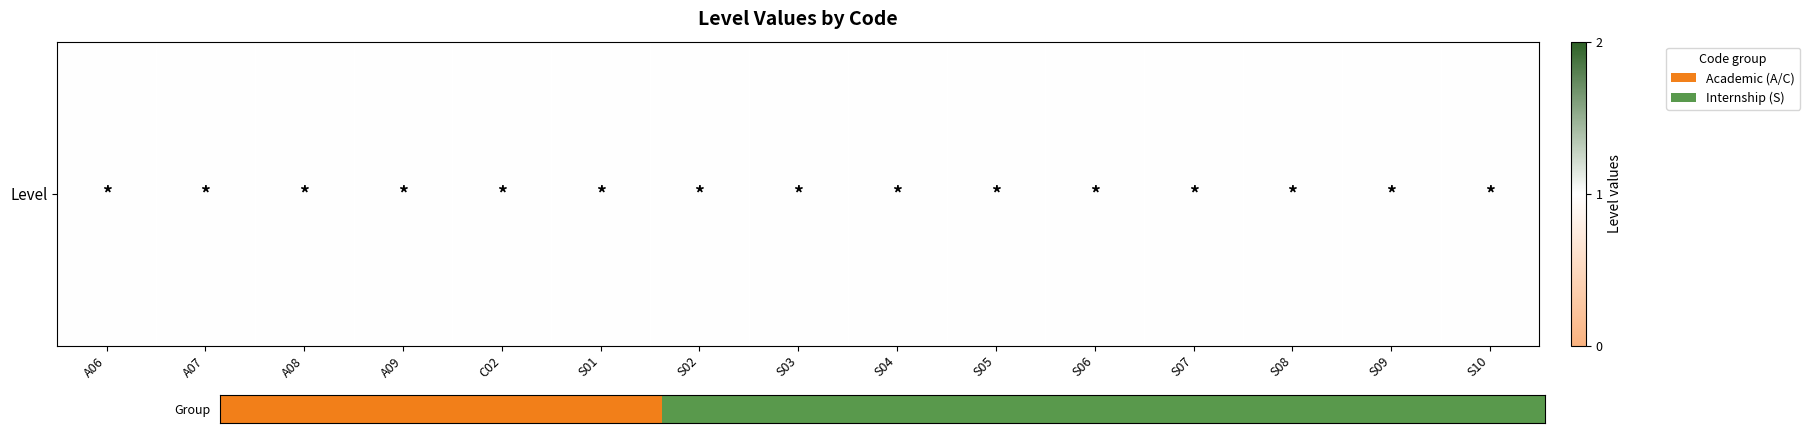

How many positive values are there?

14